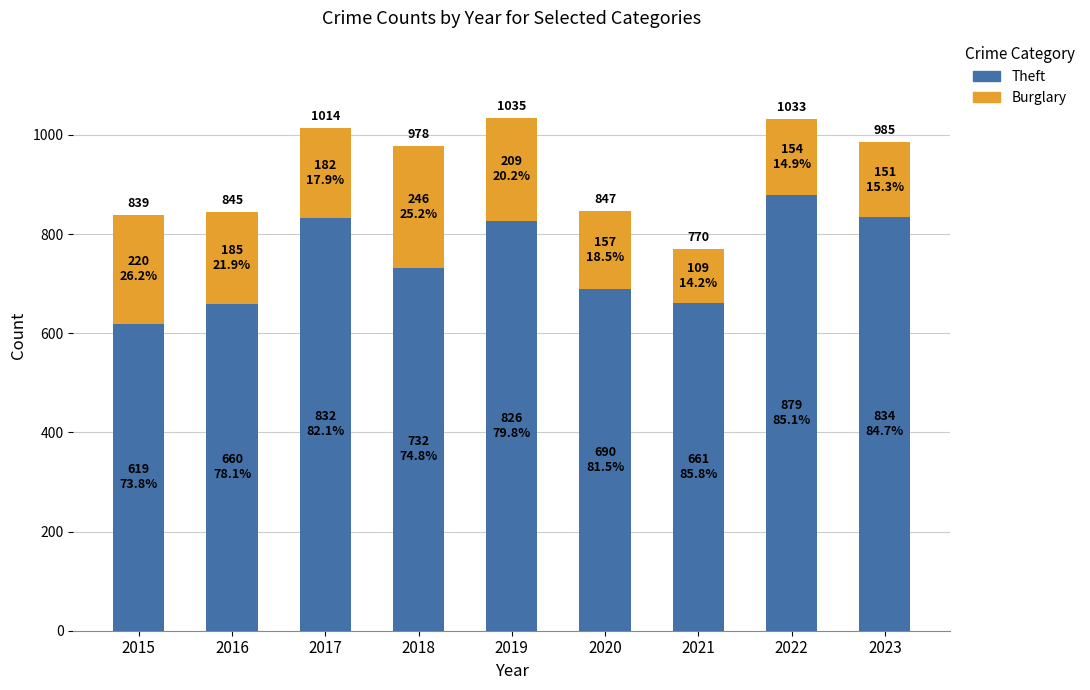

At which category is the sum across all series the highest?

2019